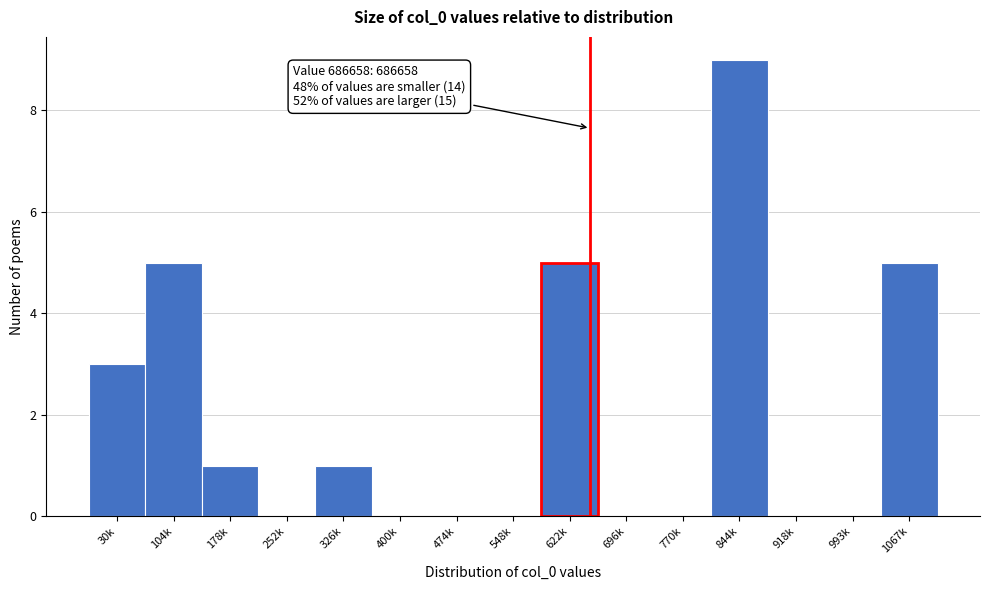

Reading left to right, what are all the values shown in this chart?

30k=3	104k=5	178k=1	252k=0	326k=1	400k=0	474k=0	548k=0	622k=5	696k=0	770k=0	844k=9	918k=0	993k=0	1067k=5